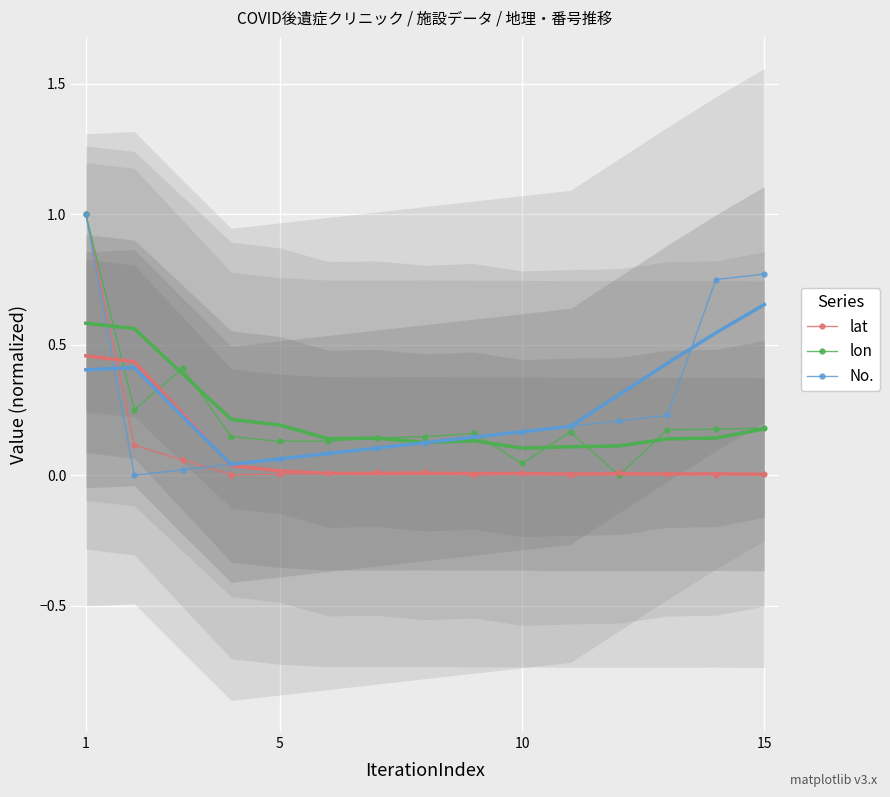

At which category is the sum across all series the highest?

1